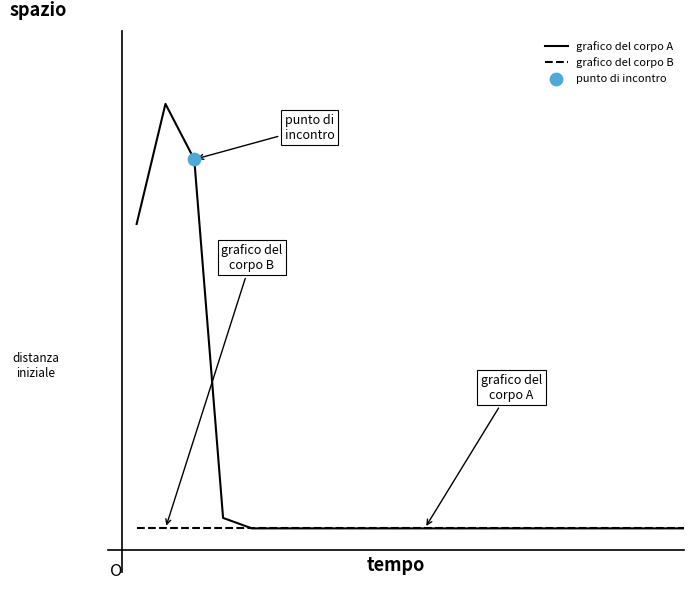

Does the chart have visible grid lines?

No